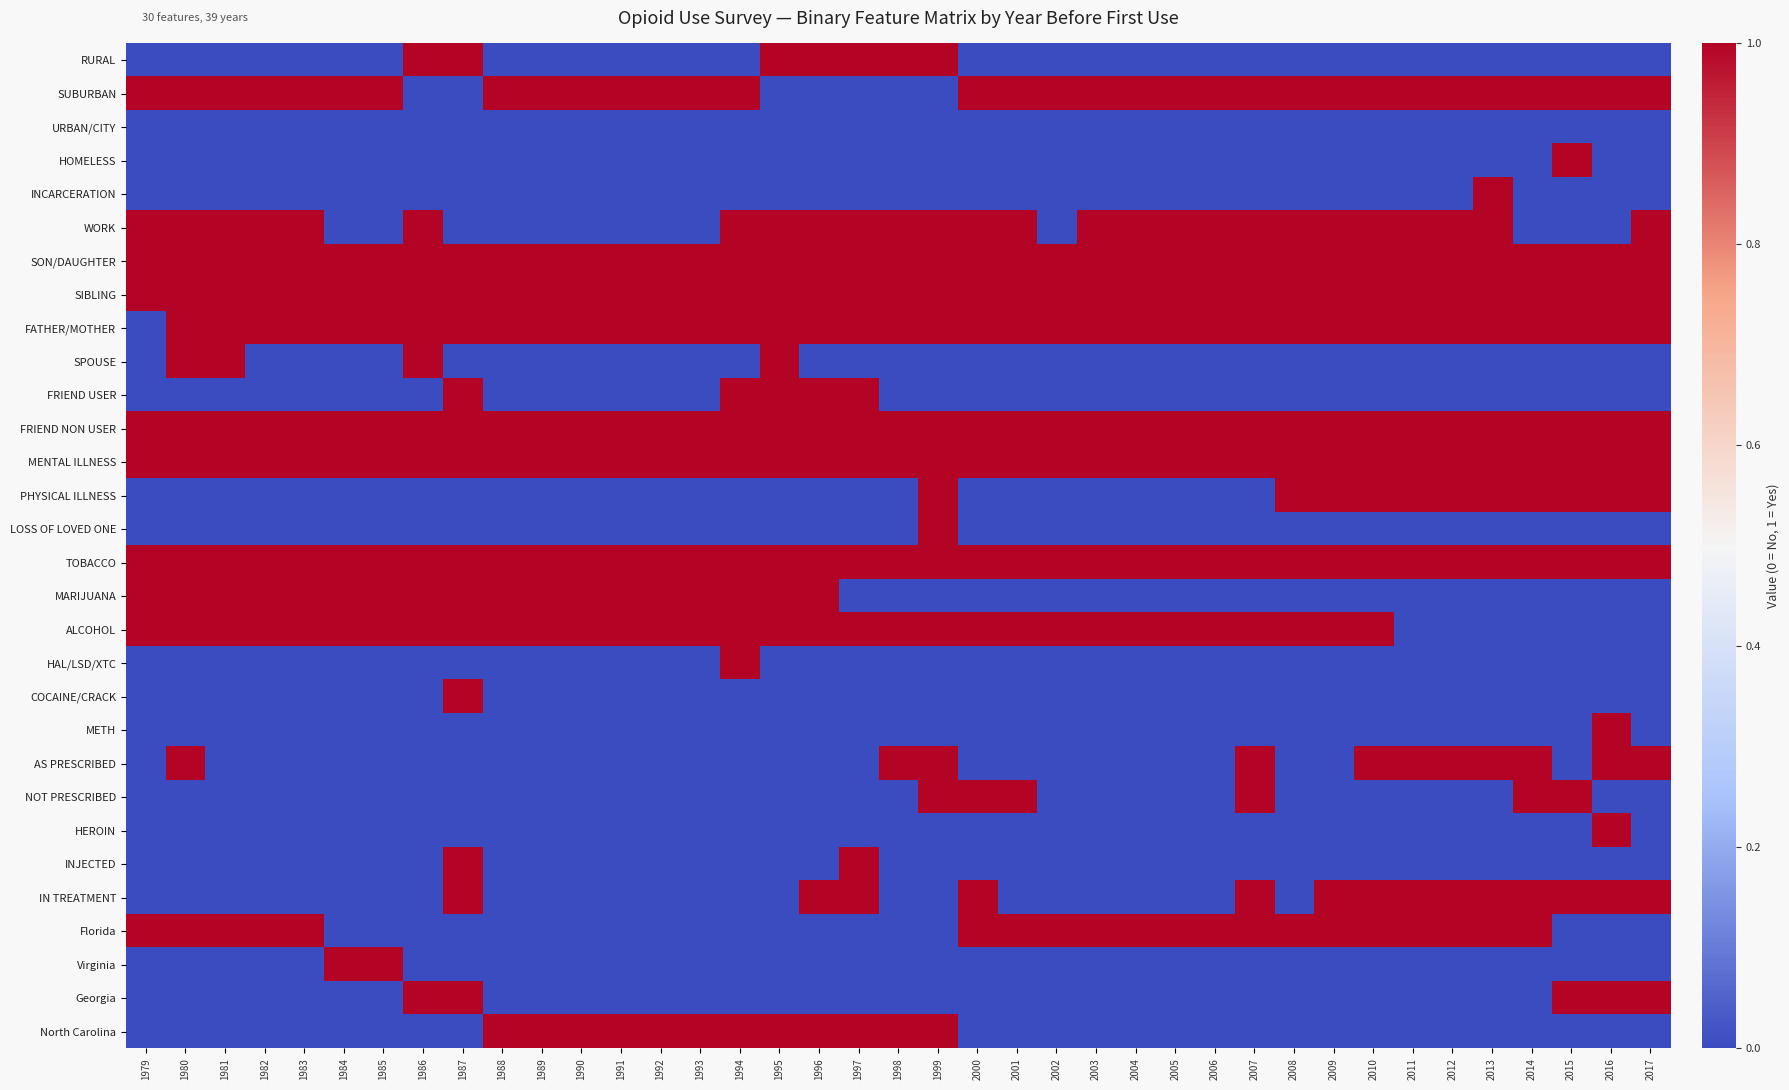

At 1987, list the series in order from smallest to largest.

SUBURBAN, URBAN/CITY, HOMELESS, INCARCERATION, WORK, SPOUSE, PHYSICAL ILLNESS, LOSS OF LOVED ONE, HAL/LSD/XTC, METH, AS PRESCRIBED, NOT PRESCRIBED, HEROIN, Florida, Virginia, North Carolina, RURAL, SON/DAUGHTER, SIBLING, FATHER/MOTHER, FRIEND USER, FRIEND NON USER, MENTAL ILLNESS, TOBACCO, MARIJUANA, ALCOHOL, COCAINE/CRACK, INJECTED, IN TREATMENT, Georgia